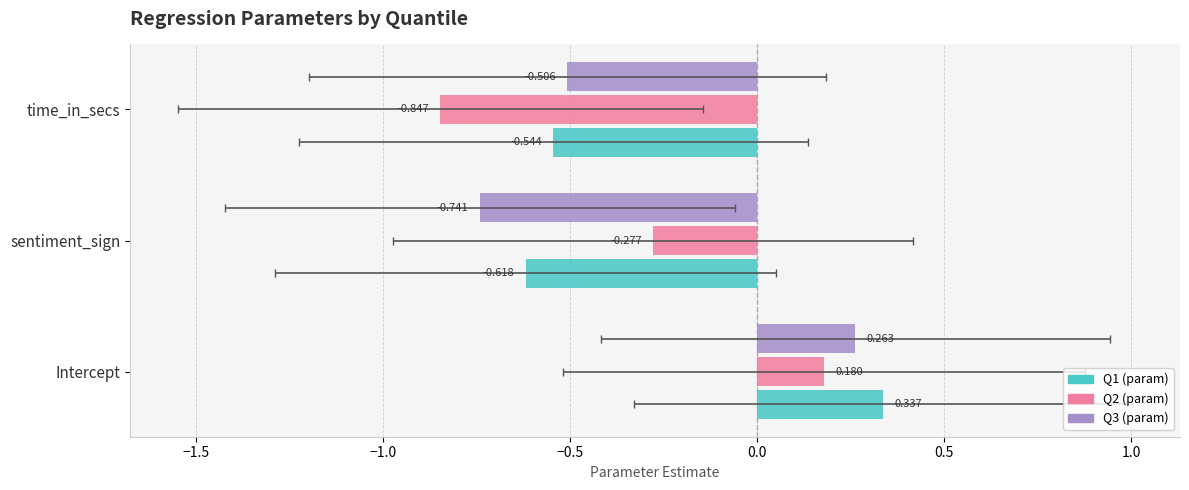

Reading left to right, extract all data points from this chart.

Q1 (param): 0.3	-0.6	-0.5
Q2 (param): 0.2	-0.3	-0.8
Q3 (param): 0.3	-0.7	-0.5